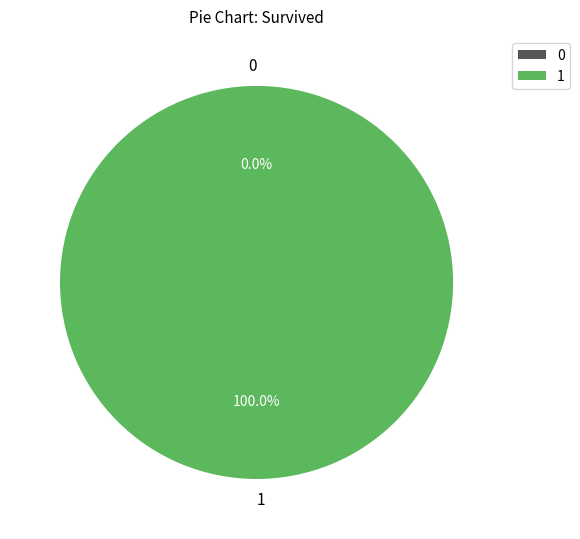

What is the total percentage of 0 and 1?

100.0%